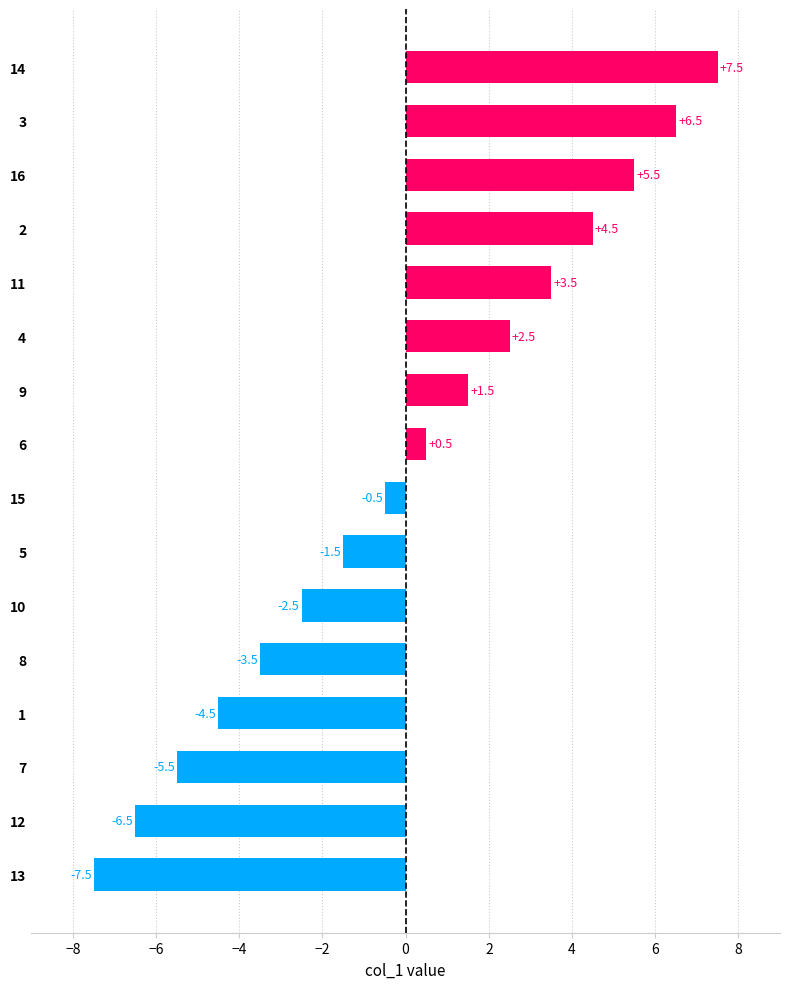

The chart shows a value of -0.8 at 8. True or false?

False